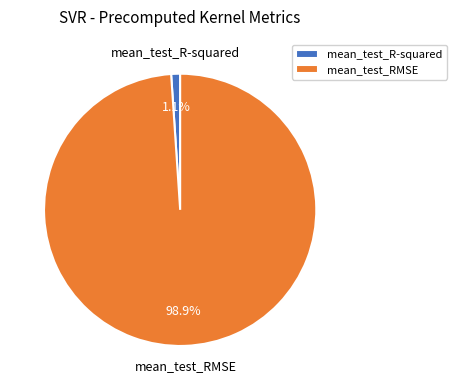

Does any single category account for the majority?

Yes